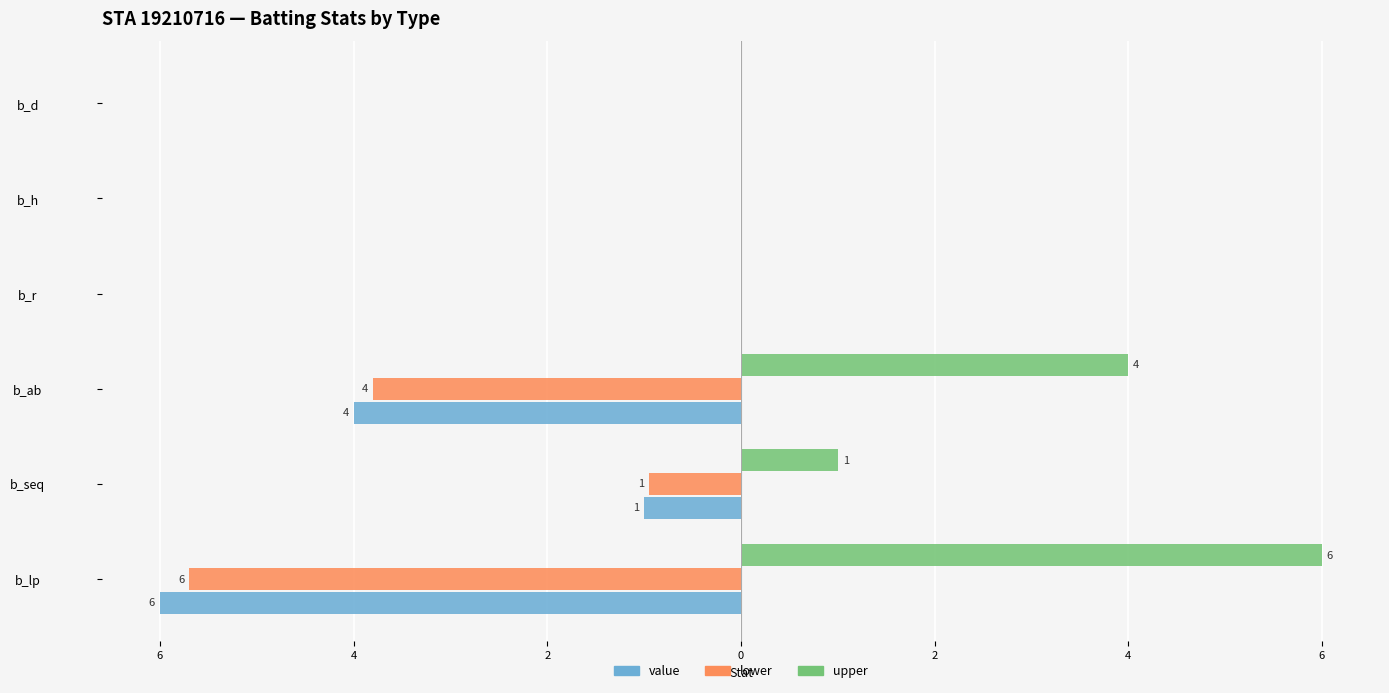

How many data points does each series have?

6